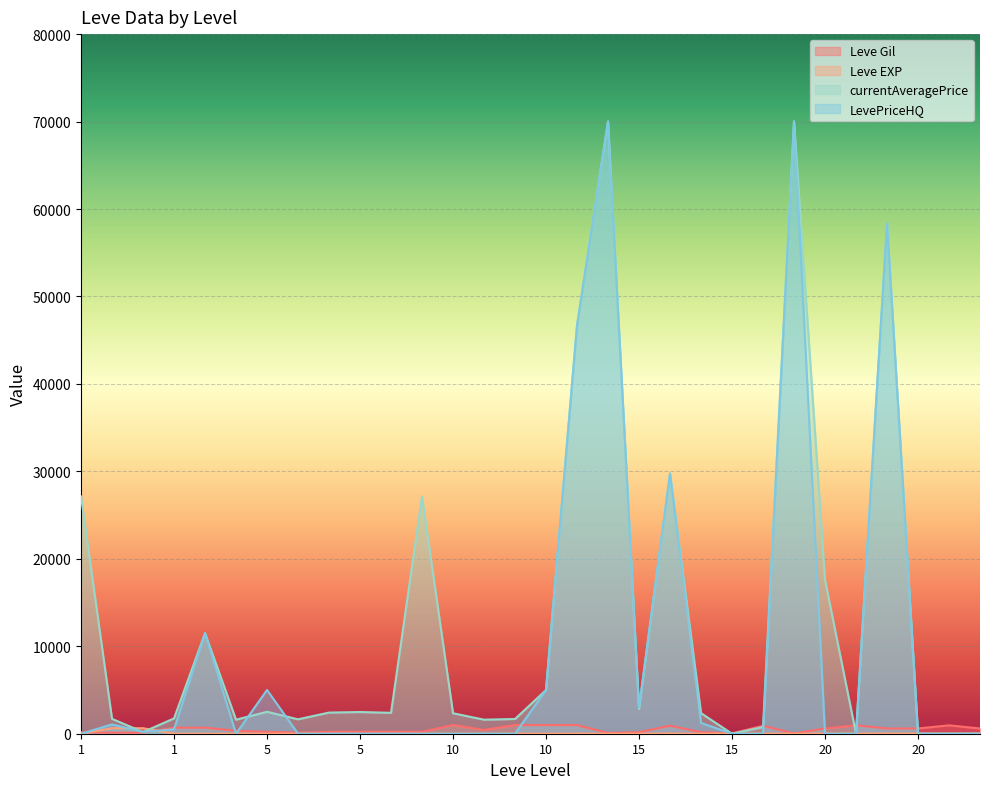

What is the value of the Leve Gil point at the 20th from the left?

170